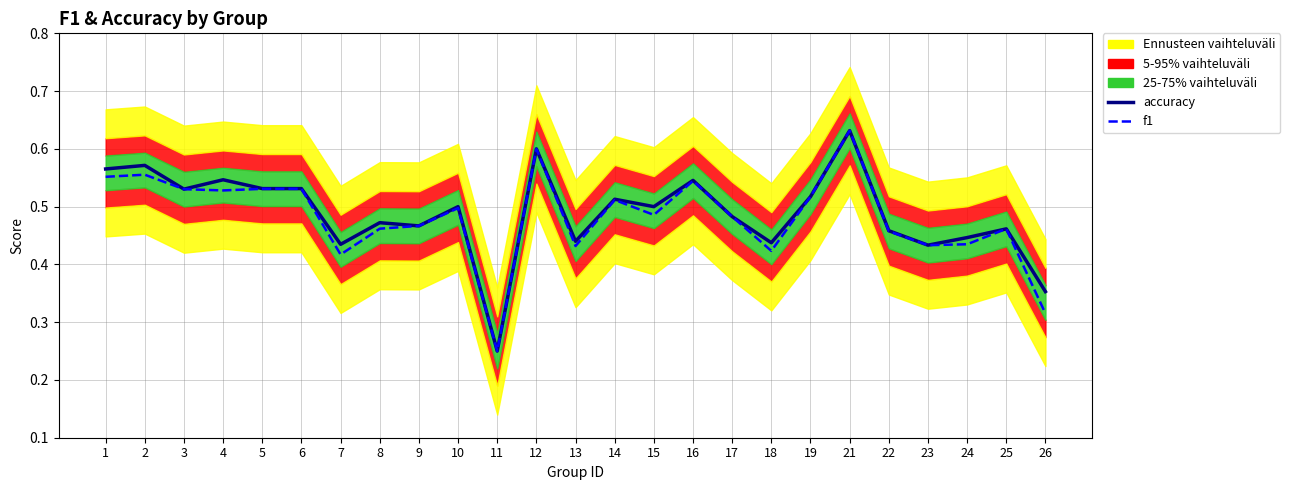

Rank the categories by accuracy value from highest to lowest.

21, 12, 2, 1, 4, 16, 5, 6, 3, 19, 14, 10, 15, 17, 8, 9, 25, 22, 24, 13, 18, 7, 23, 26, 11